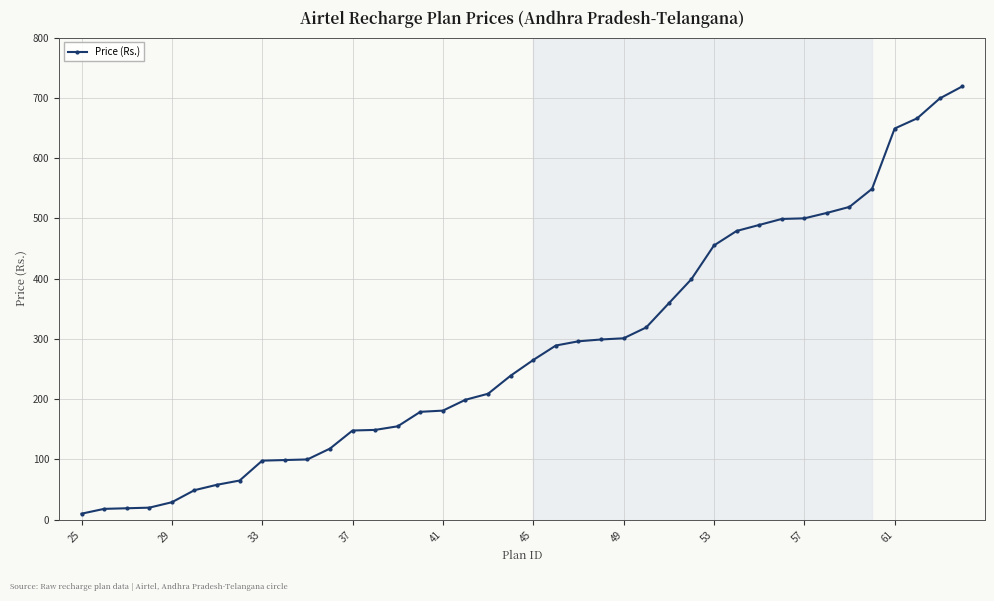

What is the difference between the maximum and minimum values?

709